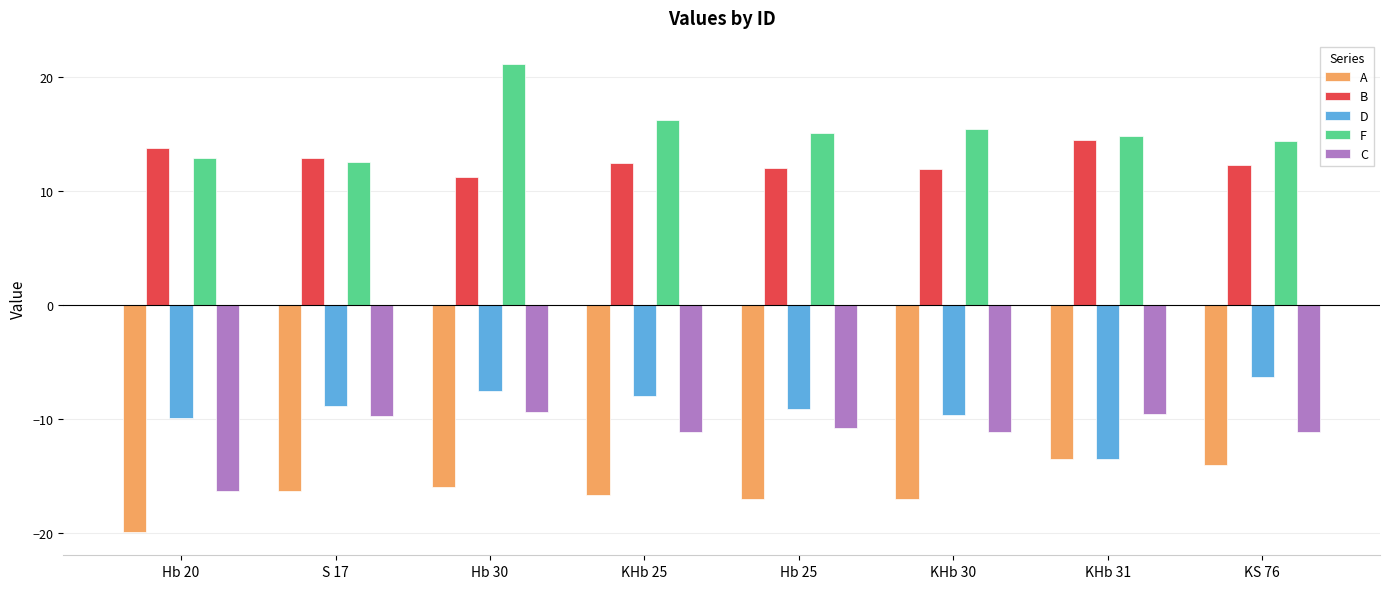

The value of D at Hb 30 is -7.5. True or false?

True